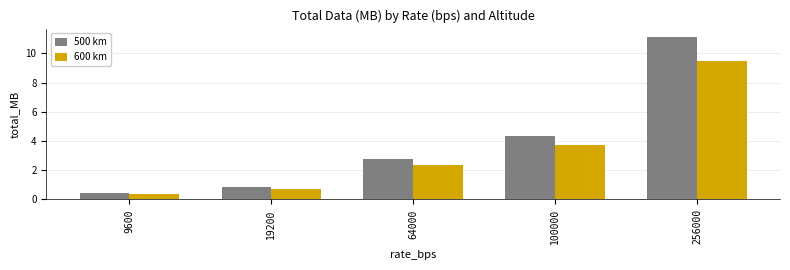

Reading left to right, transcribe all the data shown in this chart.

500 km: 9600=0.4	19200=0.8	64000=2.8	100000=4.3	256000=11.1
600 km: 9600=0.4	19200=0.7	64000=2.4	100000=3.7	256000=9.5